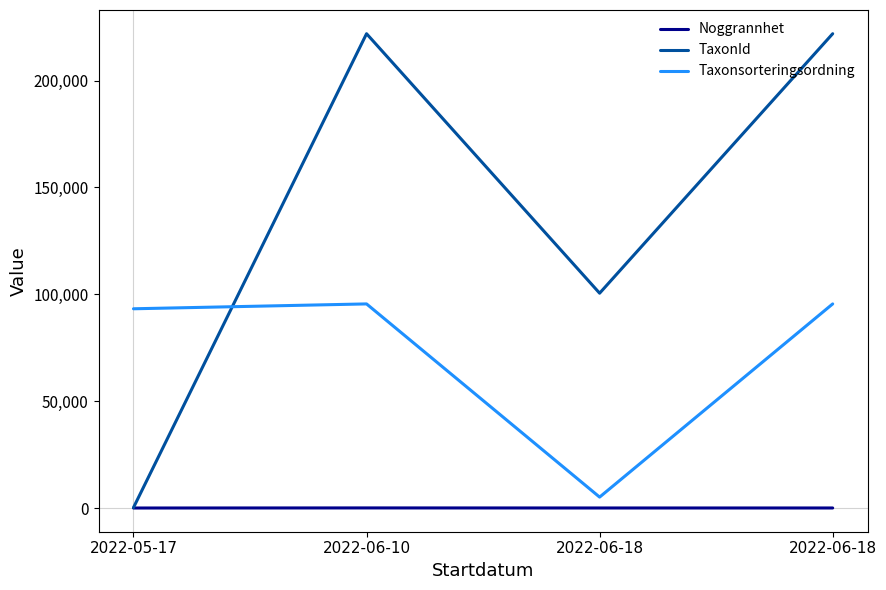

Rank the series at 2022-06-18 from lowest to highest value.

Noggrannhet, Taxonsorteringsordning, TaxonId